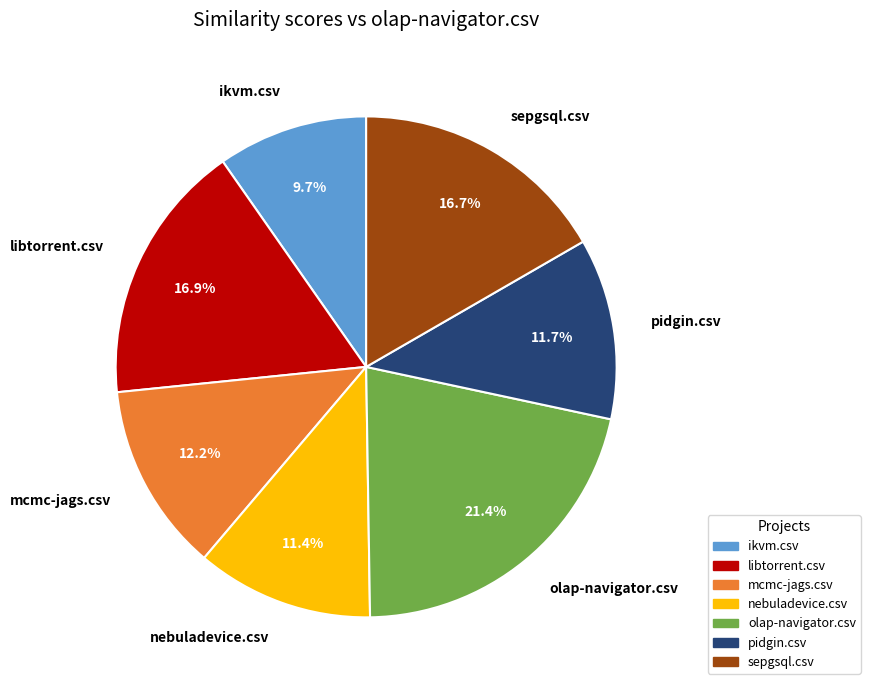

Is it true that ikvm.csv is 10% of the pie?

True